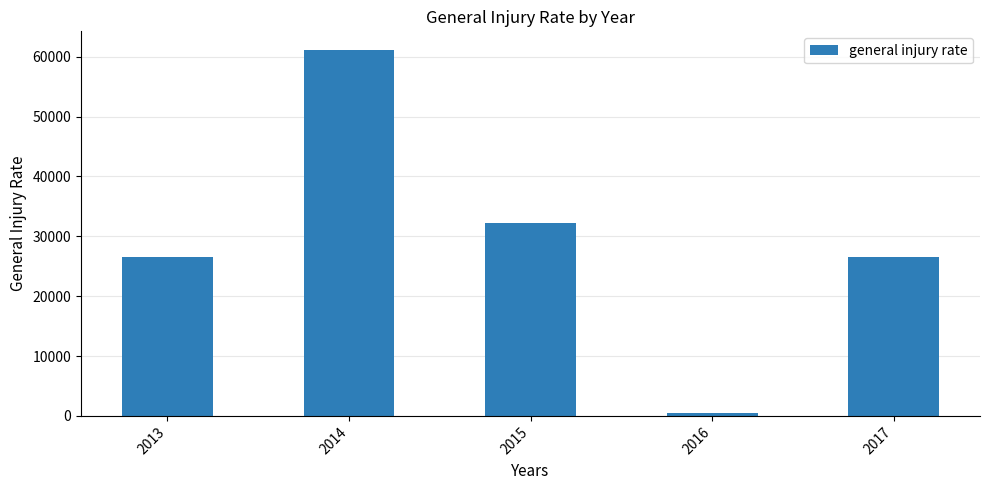

Approximately how many times larger is the value at 2013 compared to 2015?

0.8